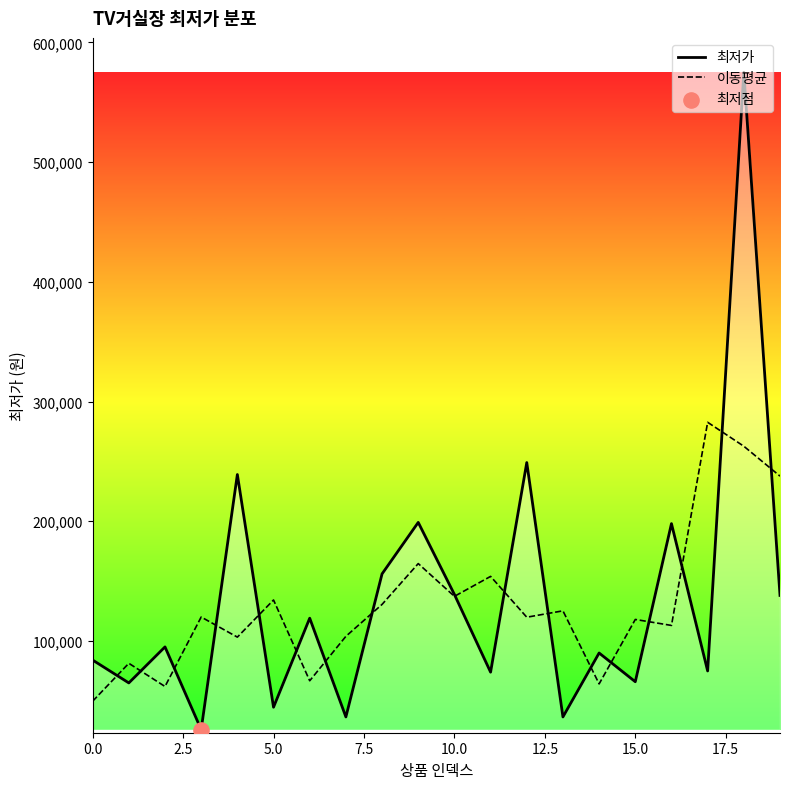

List the series in order of their peak value, highest first.

최저가, 이동평균